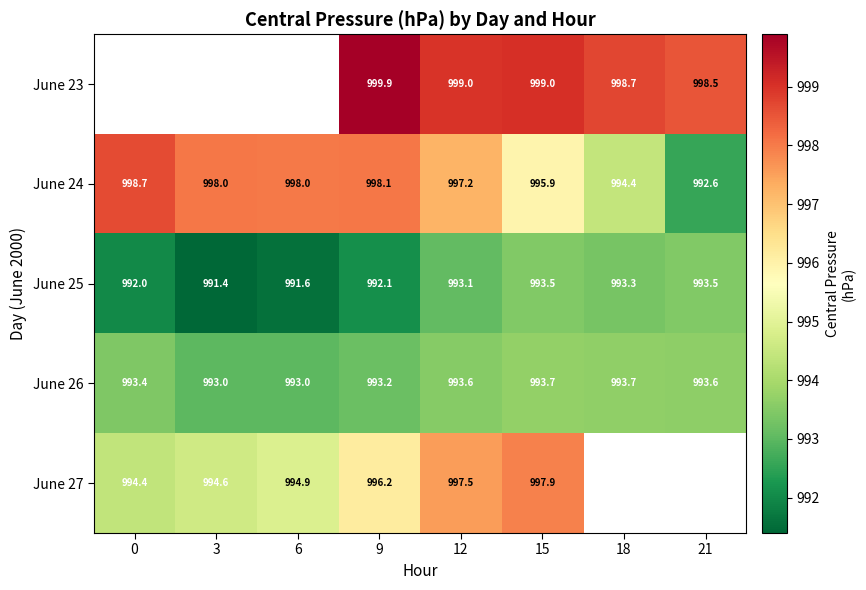

Count the number of categories in the chart.

8